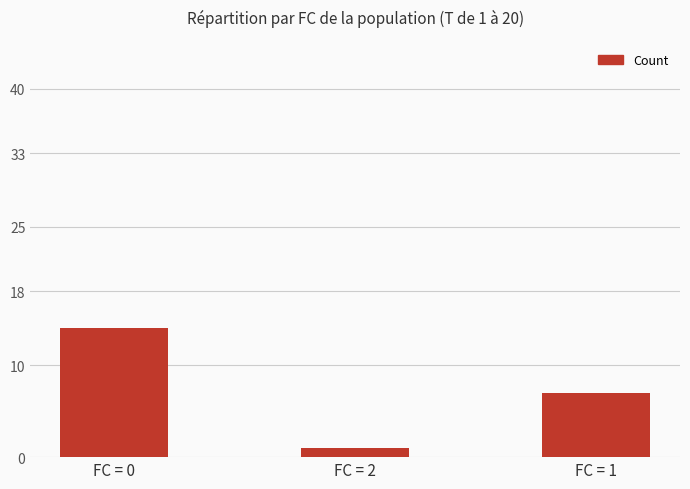

List the labels in order of value, largest first.

FC = 0, FC = 1, FC = 2